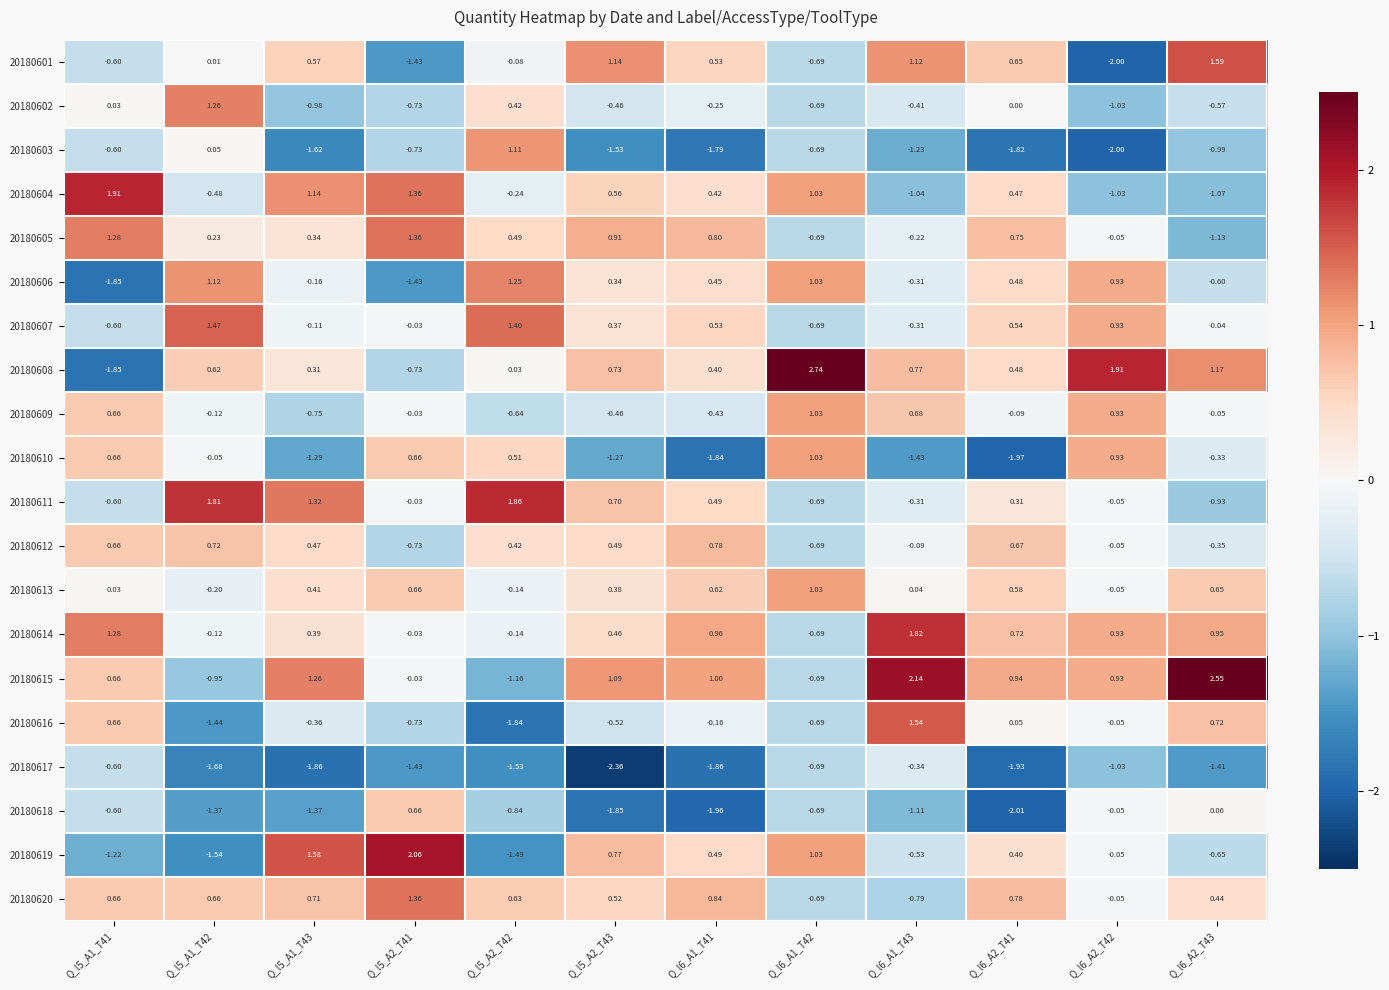

Which series changed the most between Q_l5_A1_T43 and Q_l6_A1_T42?

20180608